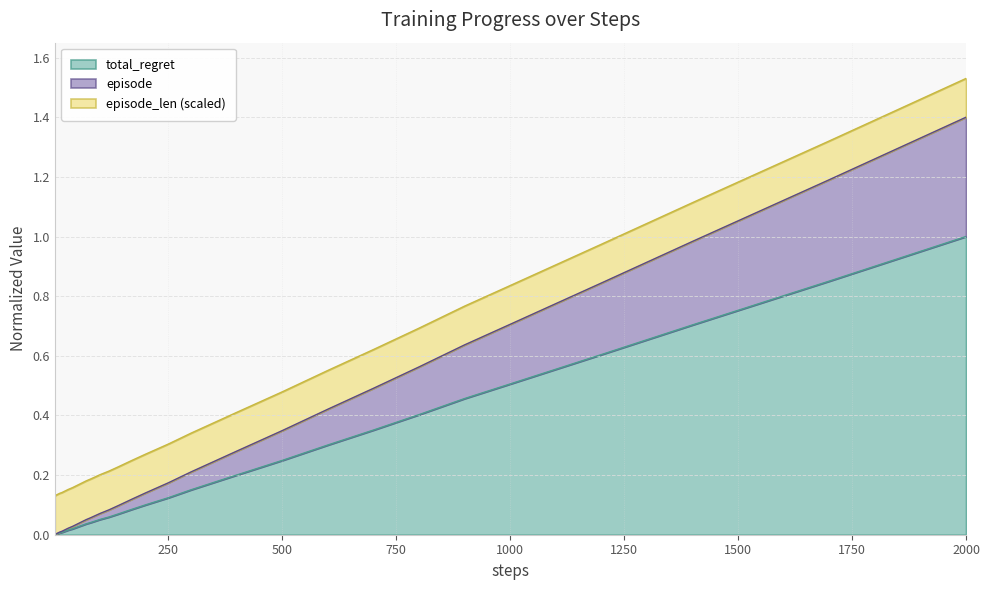

What is the maximum value for total_regret?

1.0